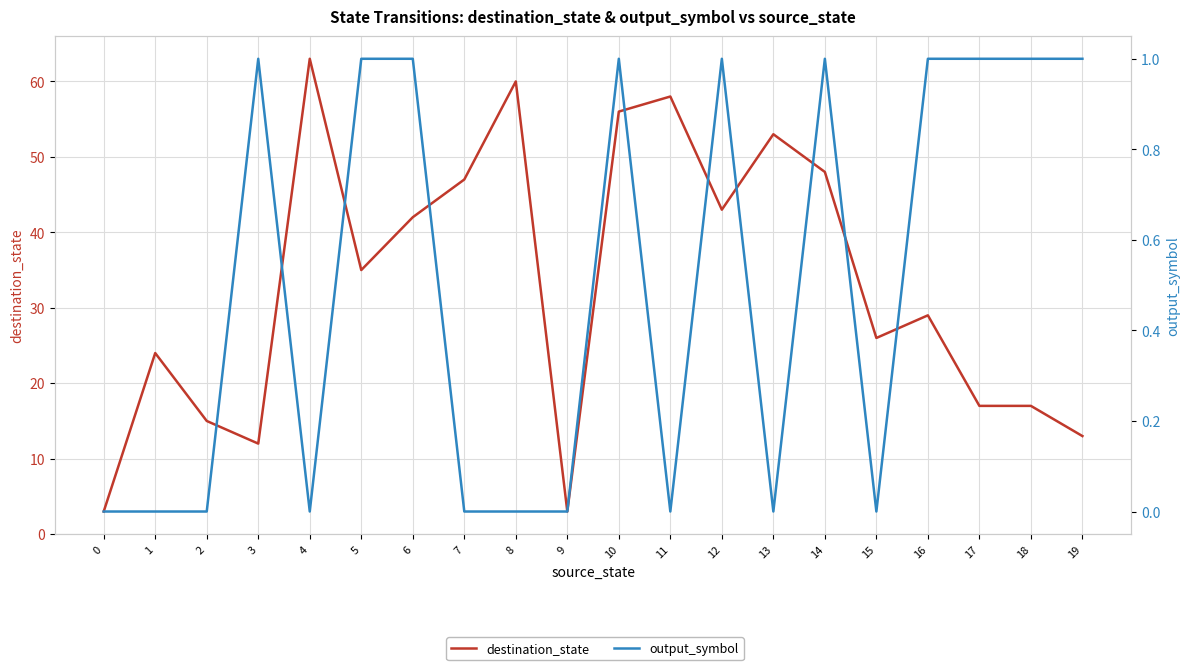

Rank the series at 5 from lowest to highest value.

output_symbol, destination_state